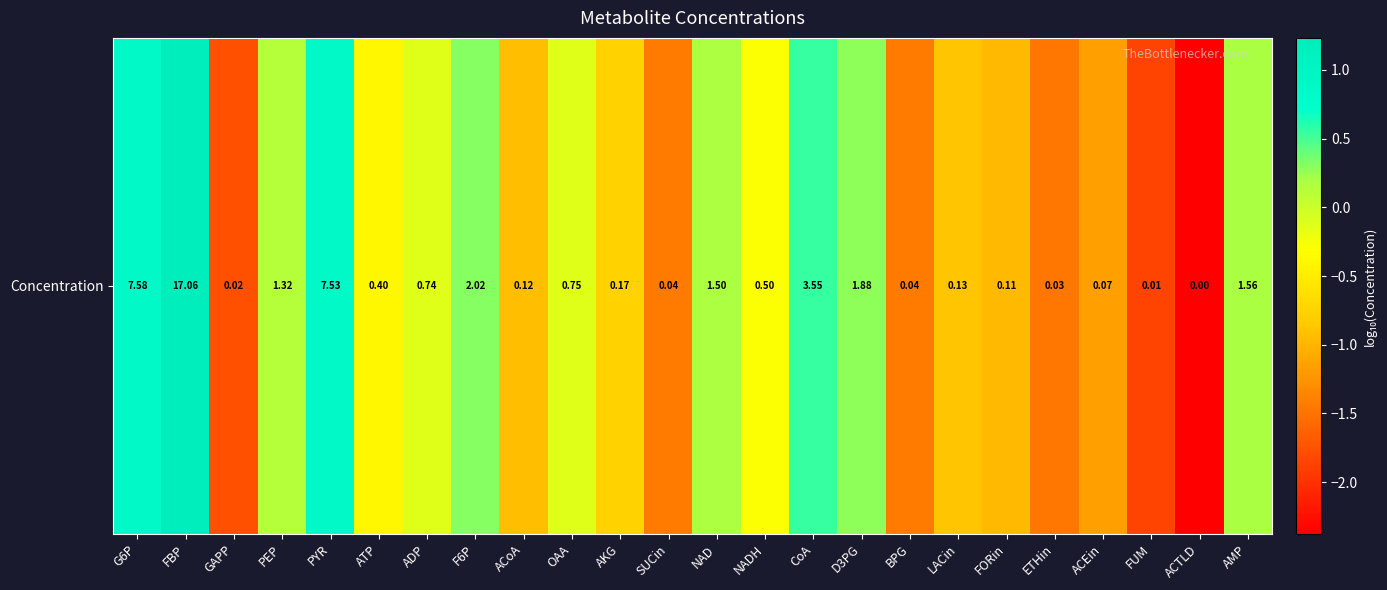

Reading right to left, transcribe all the data shown in this chart.

AMP=0.2	ACTLD=-2.4	FUM=-1.9	ACEin=-1.2	ETHin=-1.5	FORin=-1.0	LACin=-0.9	BPG=-1.4	D3PG=0.3	CoA=0.6	NADH=-0.3	NAD=0.2	SUCin=-1.4	AKG=-0.8	OAA=-0.1	ACoA=-0.9	F6P=0.3	ADP=-0.1	ATP=-0.4	PYR=0.9	PEP=0.1	GAPP=-1.8	FBP=1.2	G6P=0.9